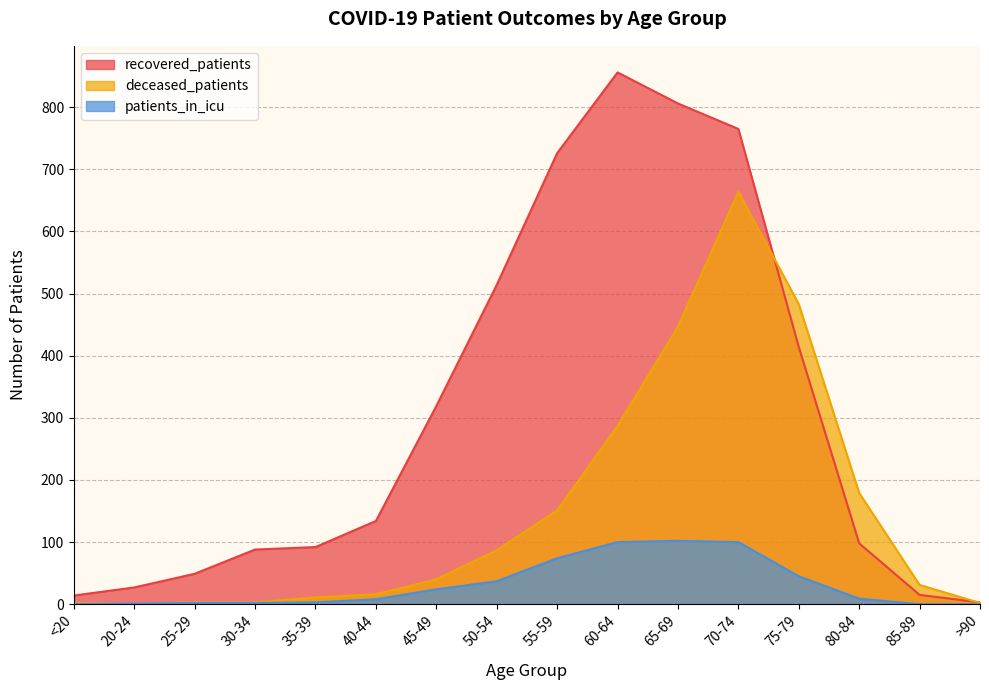

How many distinct data groups are displayed?

3